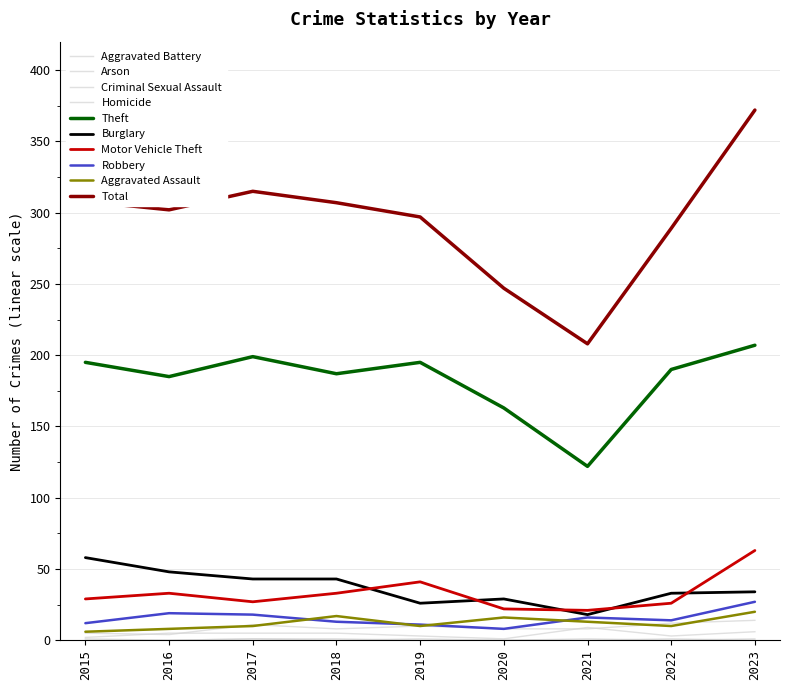

True or false: Robbery and Motor Vehicle Theft intersect in this chart.

False